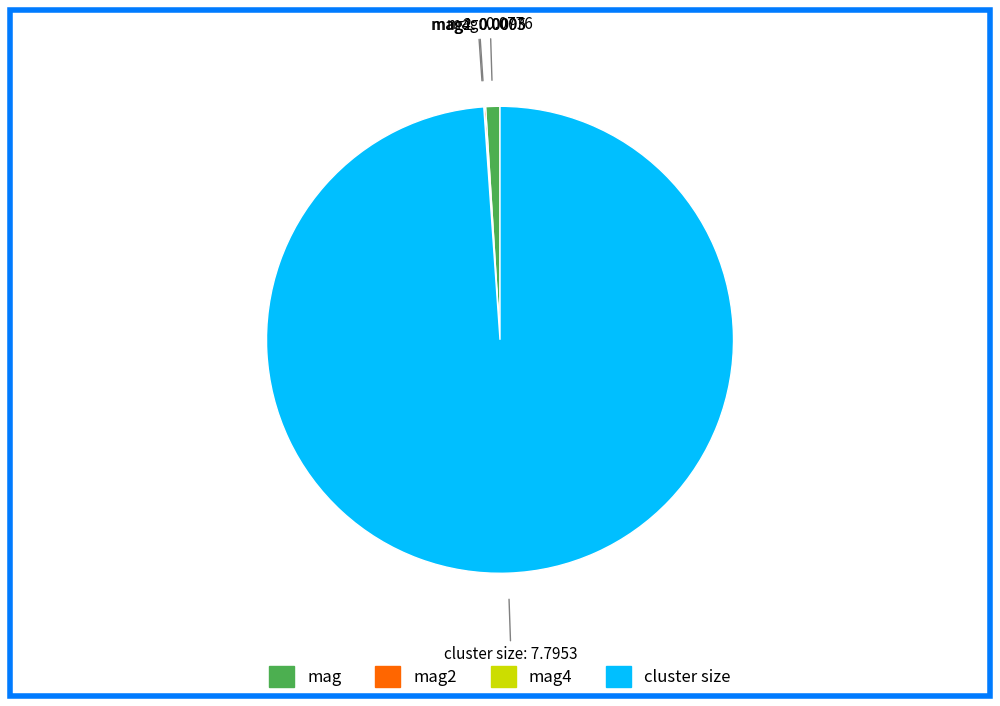

Is there a majority slice in this chart?

Yes